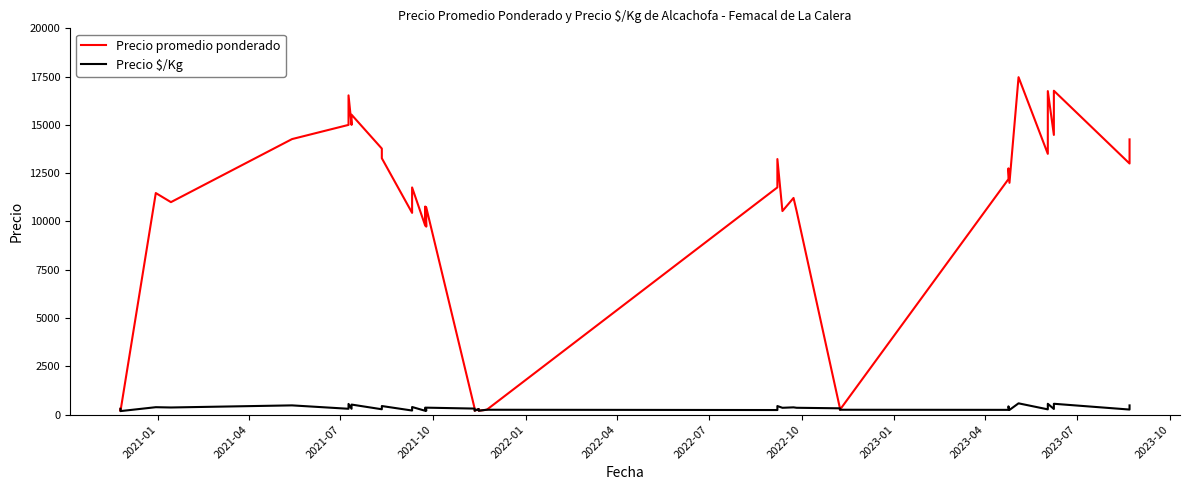

What is the average value of the Precio $/Kg series?

338